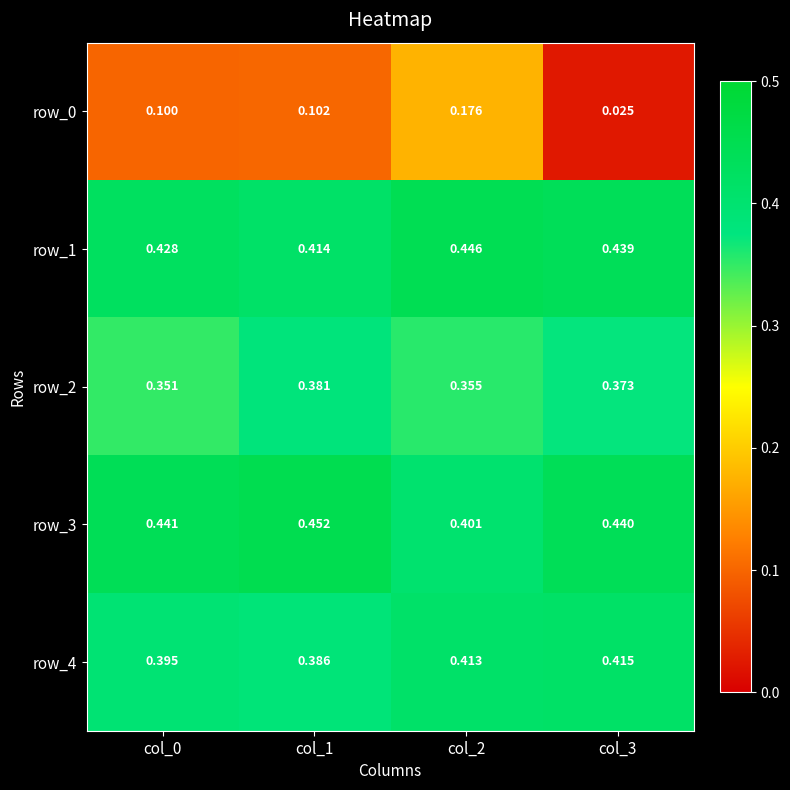

The value of row_3 at col_0 is 0.6. True or false?

False